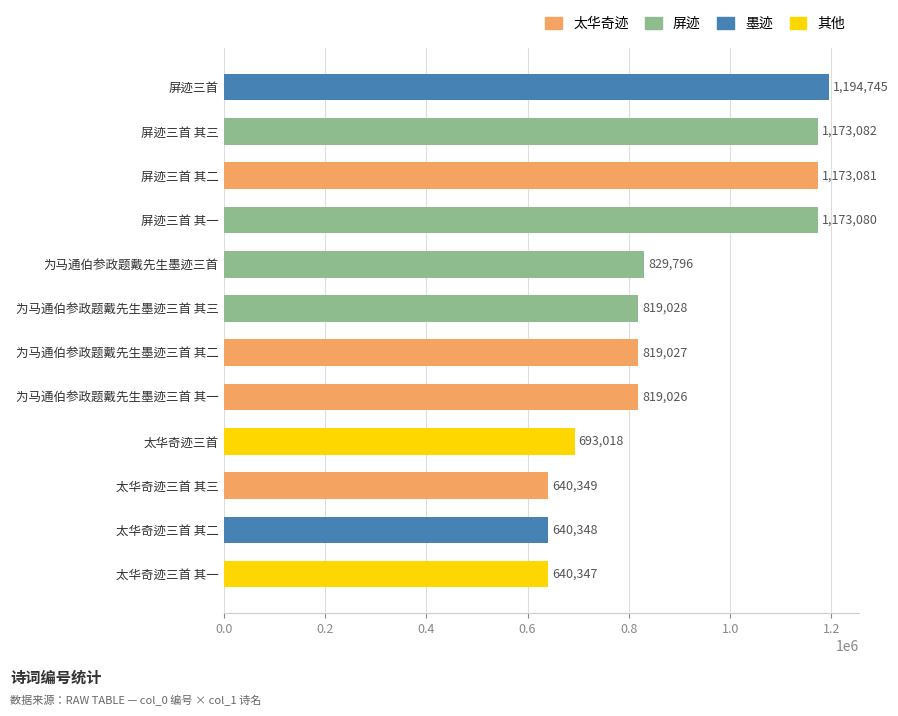

Rank the categories by value from highest to lowest.

屏迹三首, 屏迹三首 其三, 屏迹三首 其二, 屏迹三首 其一, 为马通伯参政题戴先生墨迹三首, 为马通伯参政题戴先生墨迹三首 其三, 为马通伯参政题戴先生墨迹三首 其二, 为马通伯参政题戴先生墨迹三首 其一, 太华奇迹三首, 太华奇迹三首 其三, 太华奇迹三首 其二, 太华奇迹三首 其一